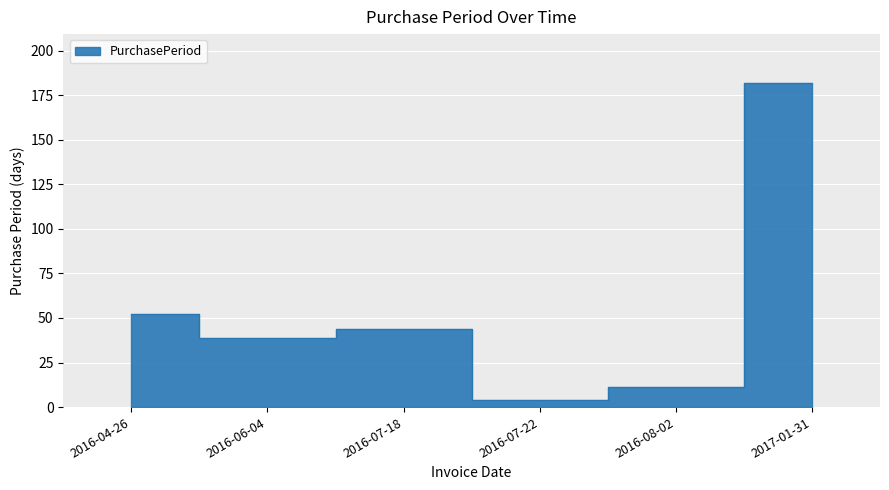

True or false: the data shows 4 at 2016-07-22.

True